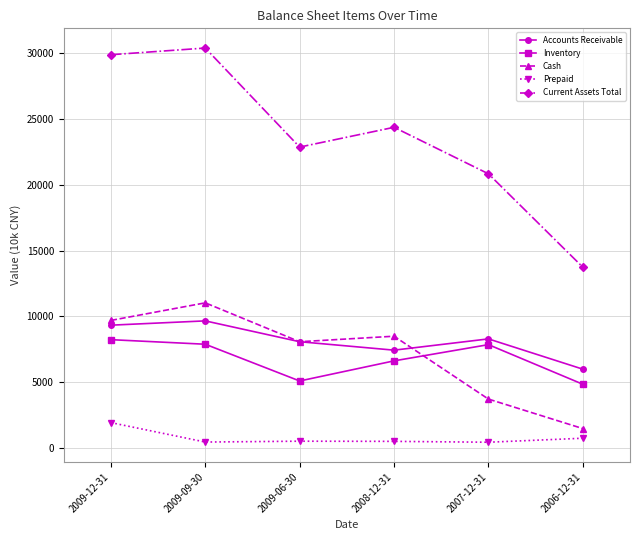

Which series changed the most between 2009-06-30 and 2007-12-31?

Cash